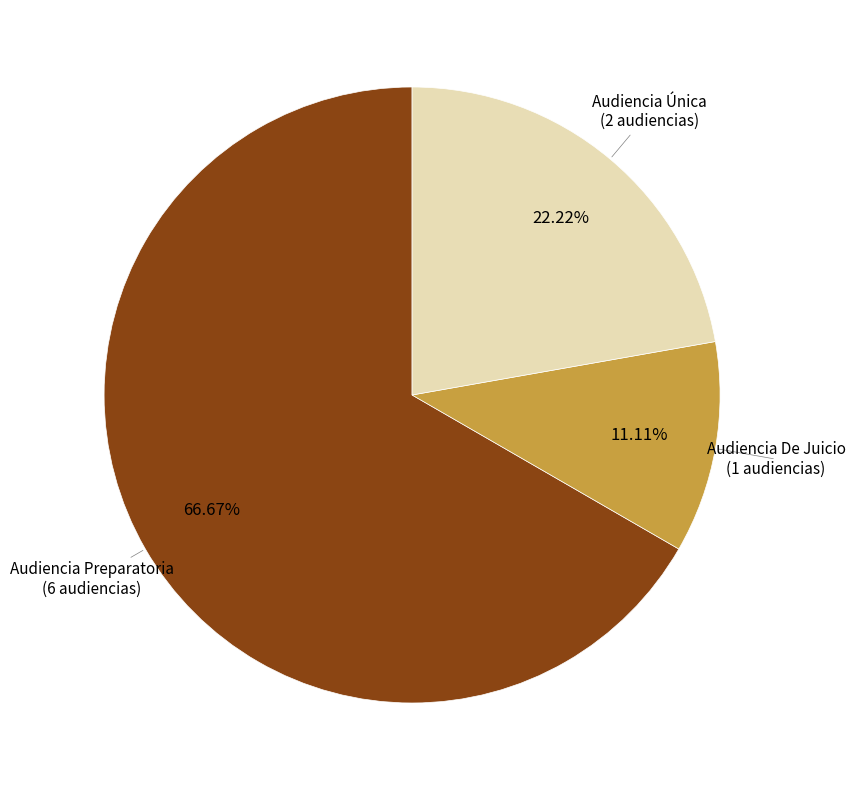

Combined, what portion of the pie is Audiencia De Juicio and Audiencia Única?

33.3%